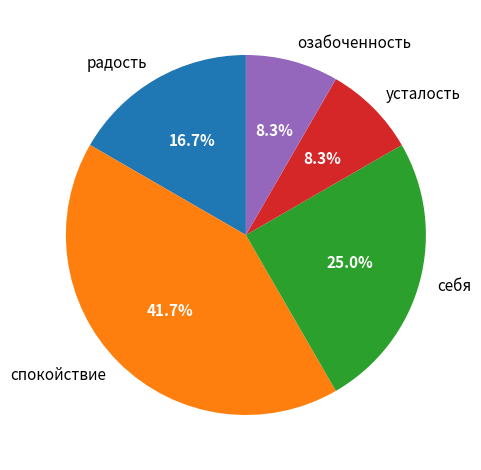

What is the ratio of the value at спокойствие to the value at озабоченность?

5.0